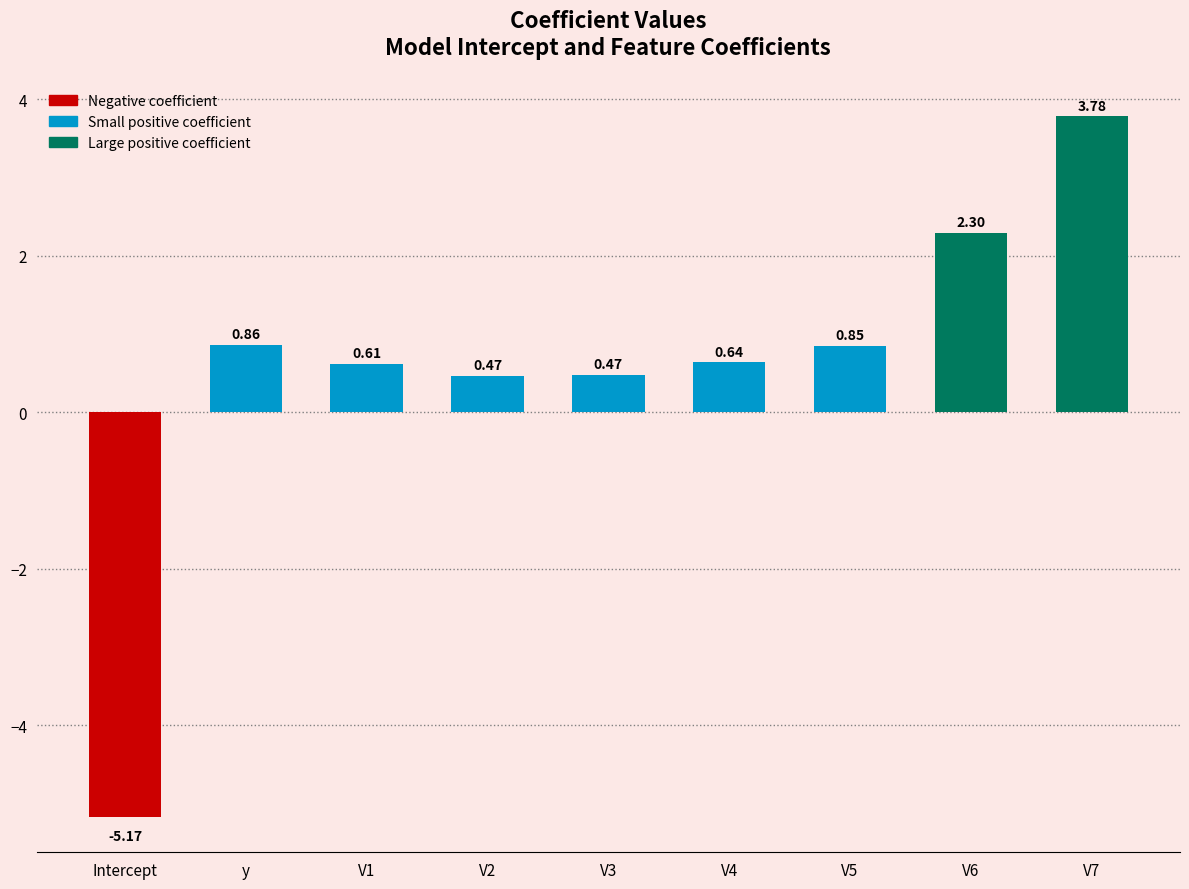

What is the minimum value shown in the chart?

-5.2